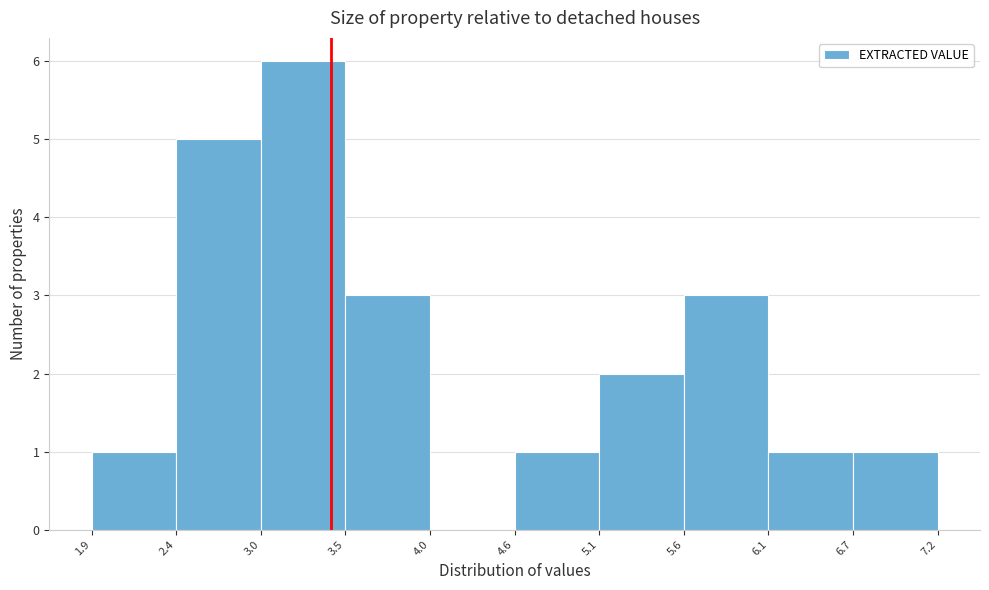

Reading left to right, transcribe this chart: for each bar, give the range it covers on the x-axis and its height. The values are not printed on the chart, so give them approximately, as read against the axis.

1.9 to 2.4: 1
2.4 to 3.0: 5
3.0 to 3.5: 6
3.5 to 4.0: 3
4.0 to 4.6: 0
4.6 to 5.1: 1
5.1 to 5.6: 2
5.6 to 6.1: 3
6.1 to 6.7: 1
6.7 to 7.2: 1